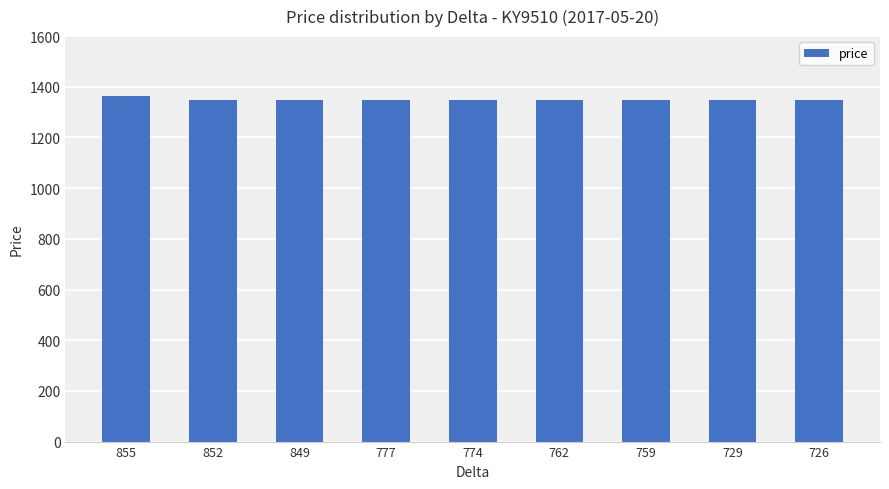

What is the ratio of the value at 855 to the value at 774?

1.0